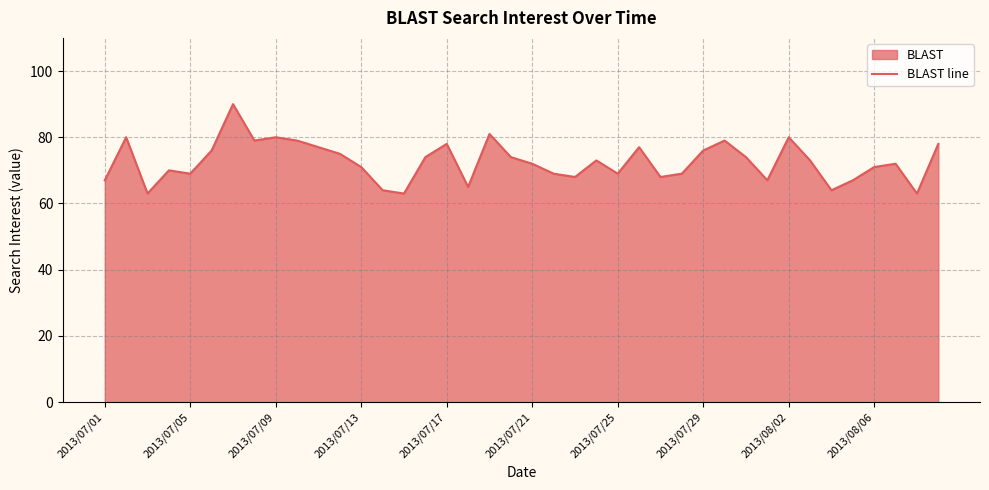

How many series are shown in this chart?

1